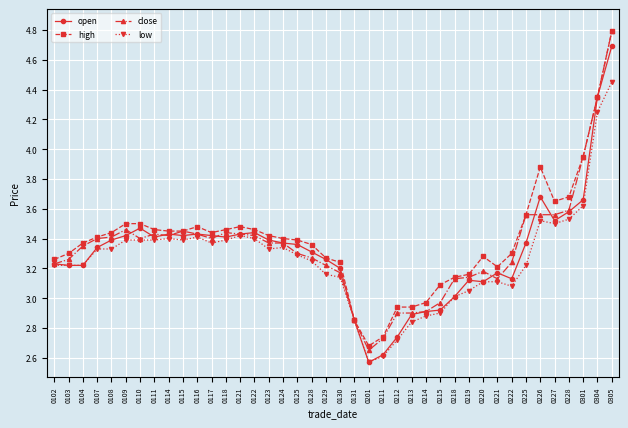

What is the difference between the second highest and second lowest values in the close series?

1.6